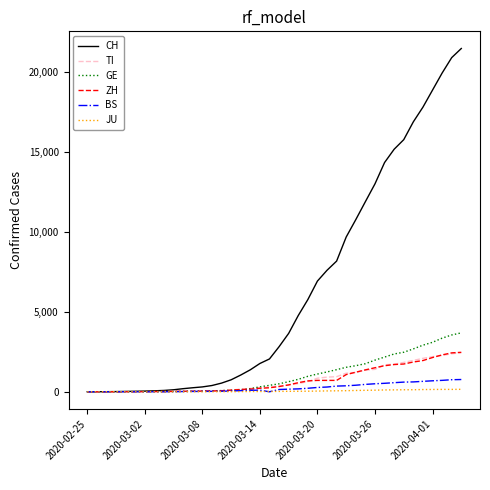

Which series has the largest total across all categories?

CH